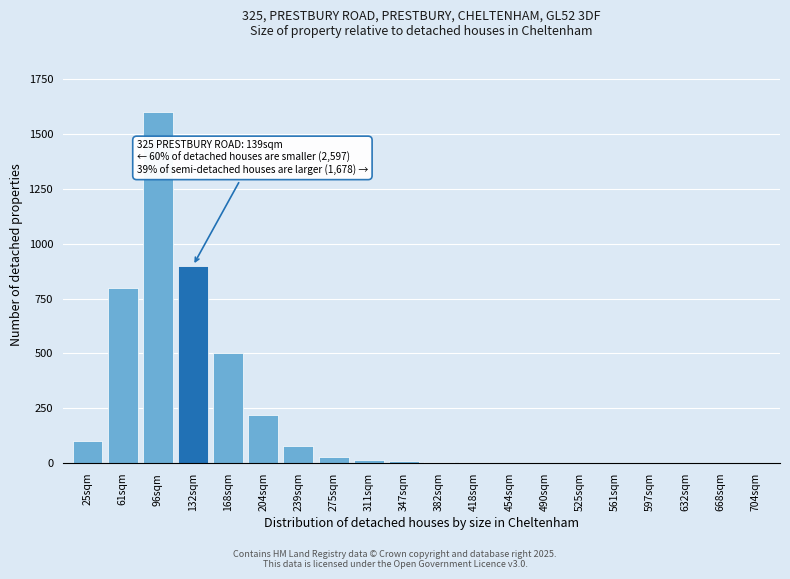

True or false: the data shows 1 at 597sqm.

True